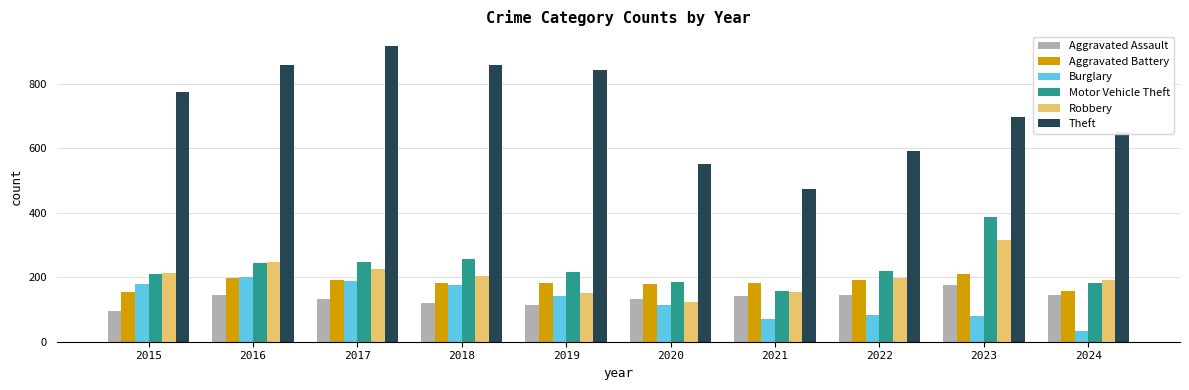

Is the value of Aggravated Battery at 2016 greater than the value of Robbery at 2019?

Yes